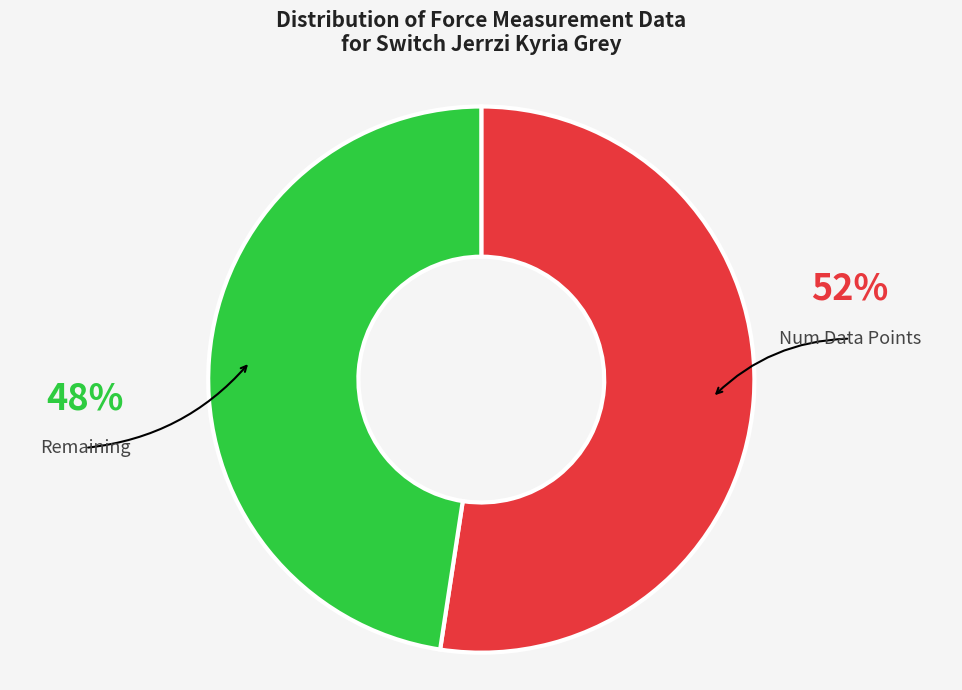

Does any single category account for the majority?

Yes